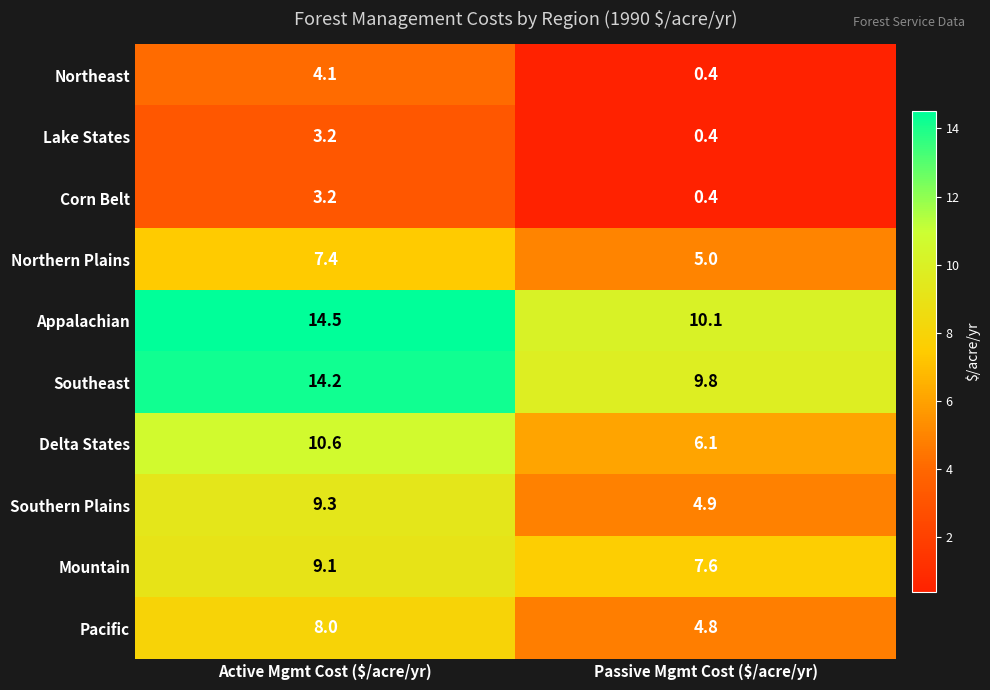

What value does the Northern Plains series have at Passive Mgmt Cost ($/acre/yr)?

5.0